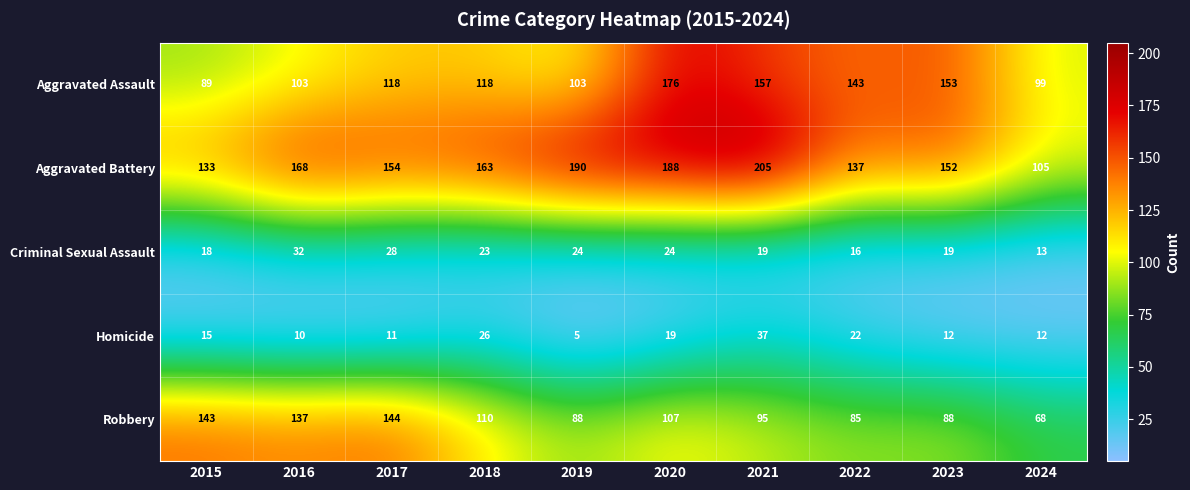

How many series are shown in this chart?

5